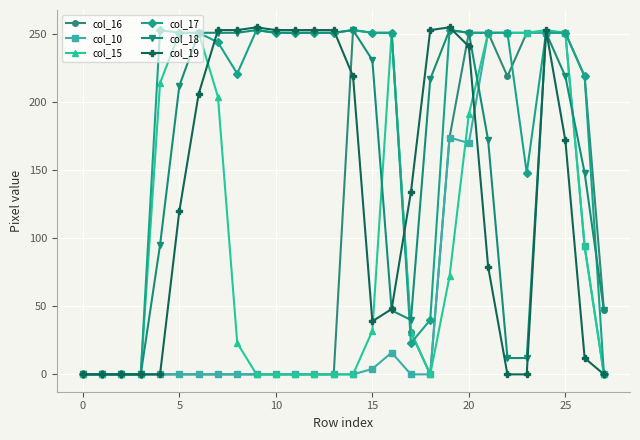

True or false: col_18 has more than 1 points higher than both neighbors.

True